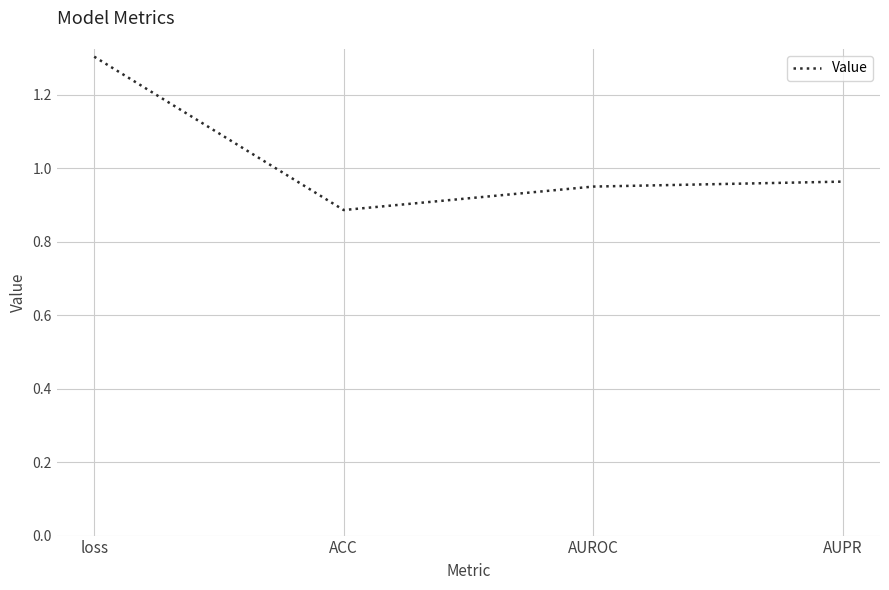

What position from the right is AUPR?

1